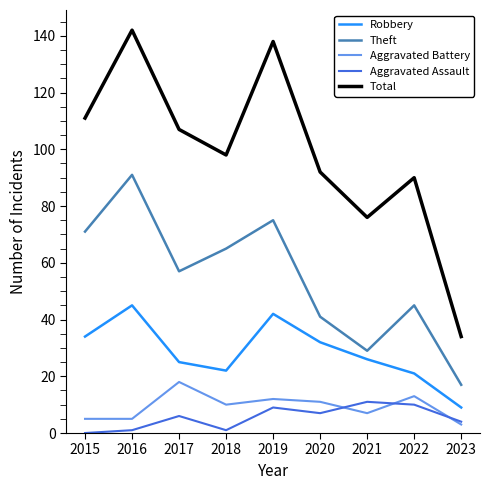

Where is the first local maximum for Theft?

2016